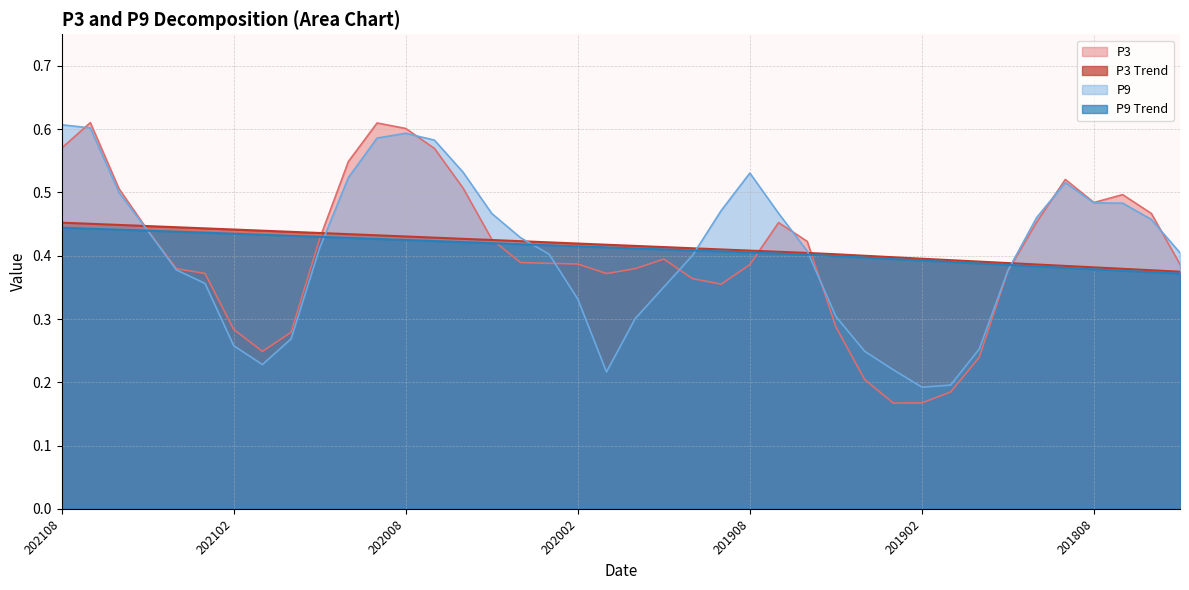

The value of P3_Trend at 201901 is 0.4. True or false?

True